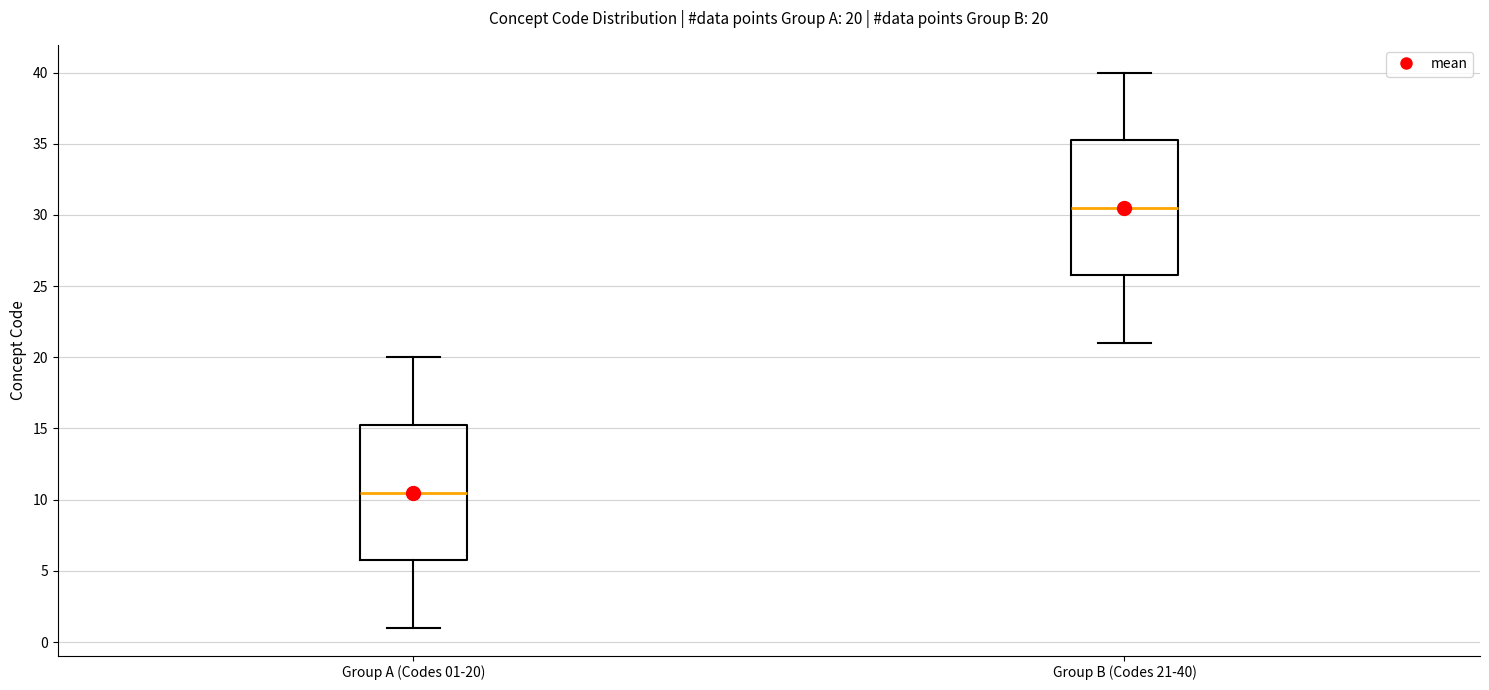

Which box's median line is the highest?

Group B (Codes 21-40)